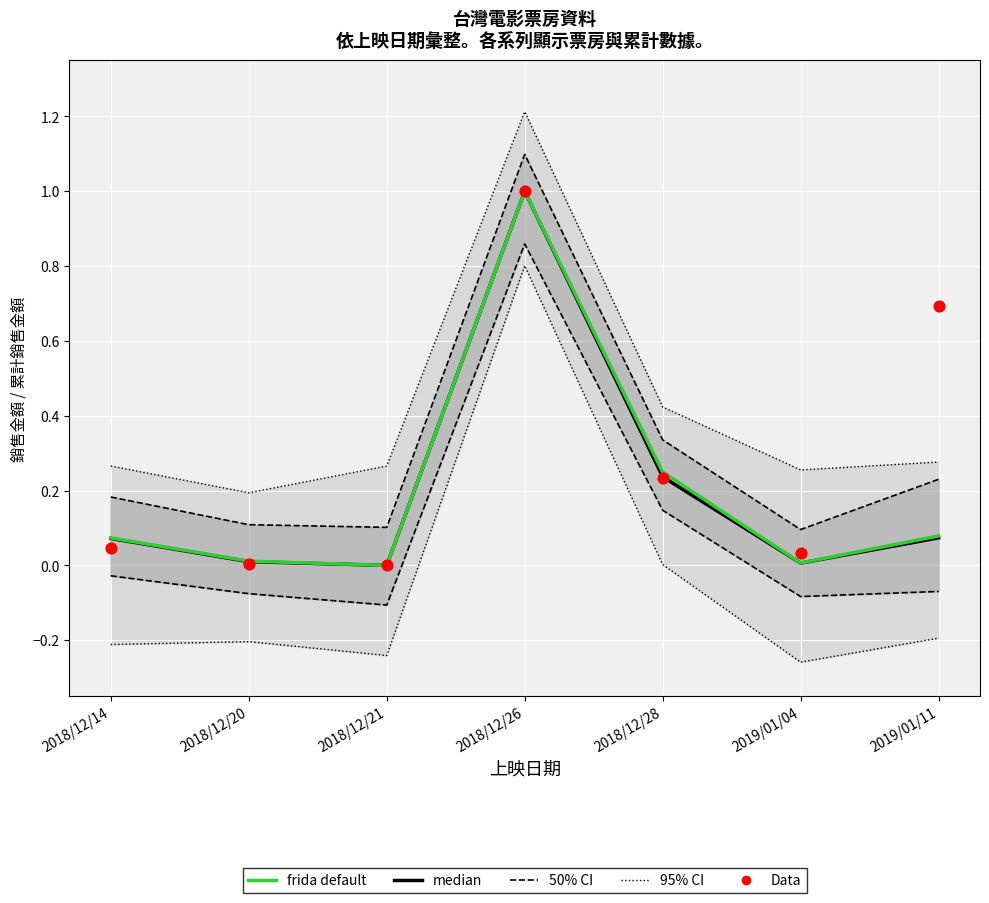

Which series has the largest total across all categories?

Data